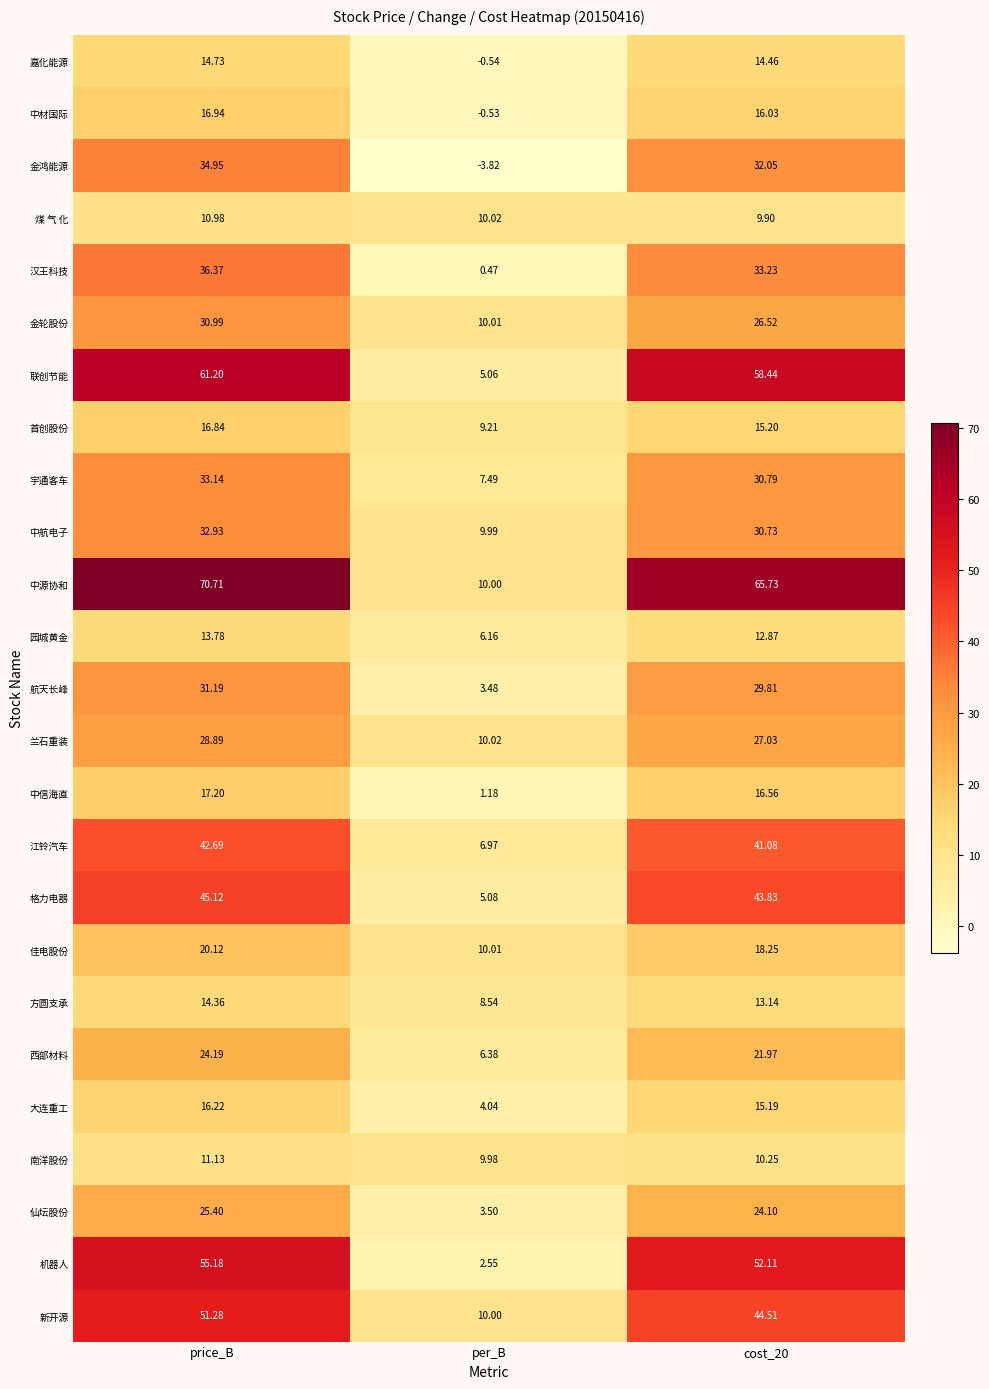

Count the number of categories in the chart.

3